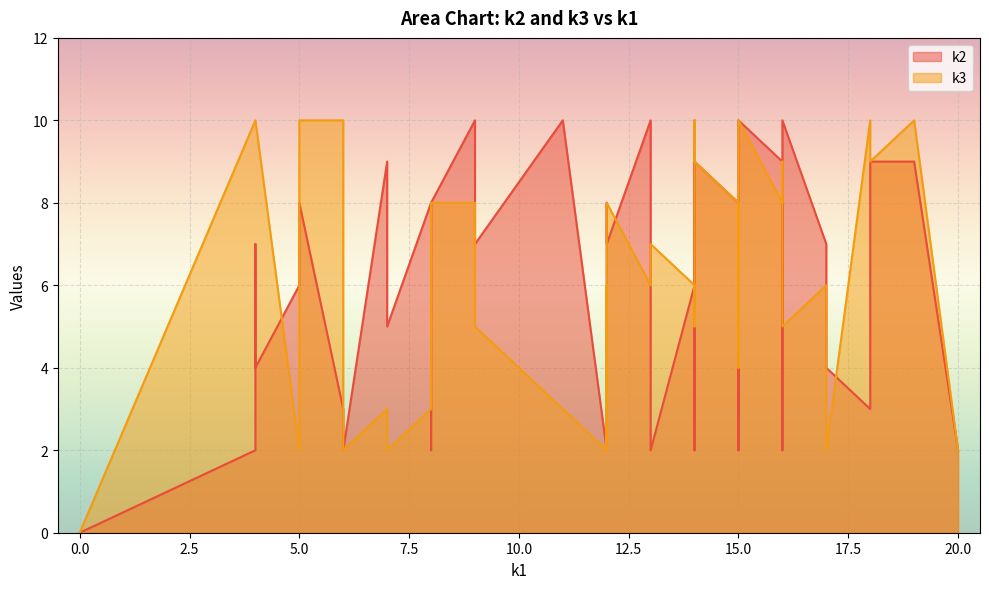

Which series has the largest range (max minus min)?

k2